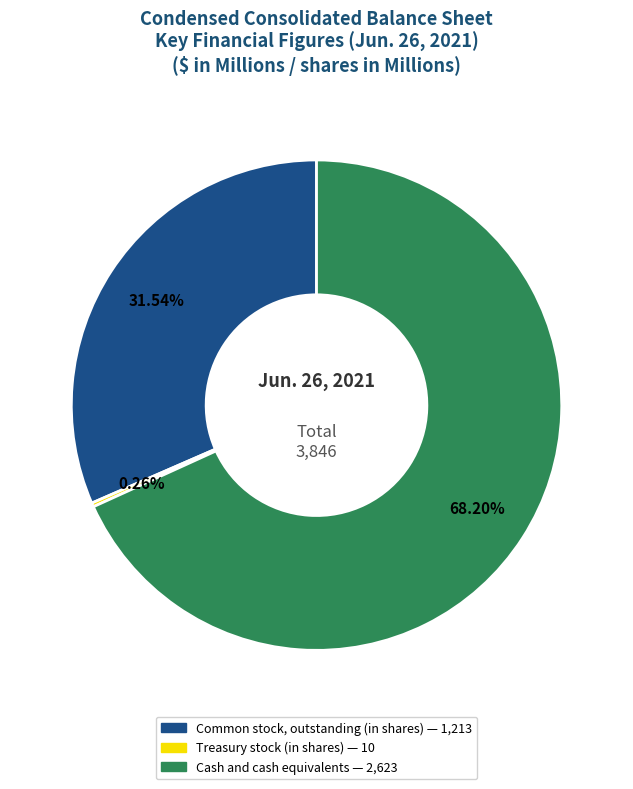

To the nearest percent, what percentage of the pie is Common stock, outstanding (in shares)?

32%